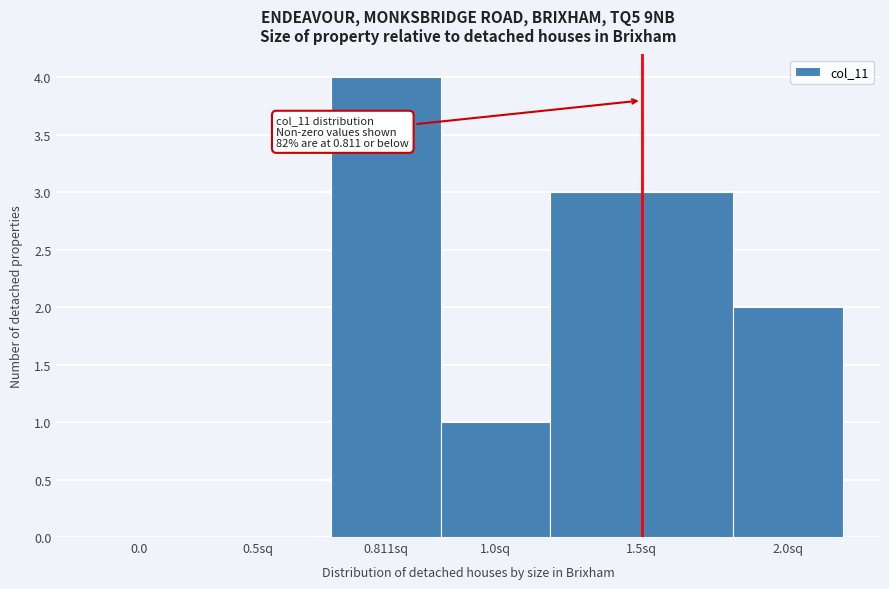

Reading left to right, what are all the values shown in this chart?

0.0=0	0.5sq=0	0.811sq=4	1.0sq=1	1.5sq=3	2.0sq=2